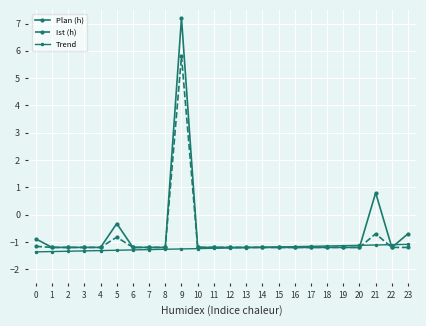

At which category is the sum across all series the highest?

9